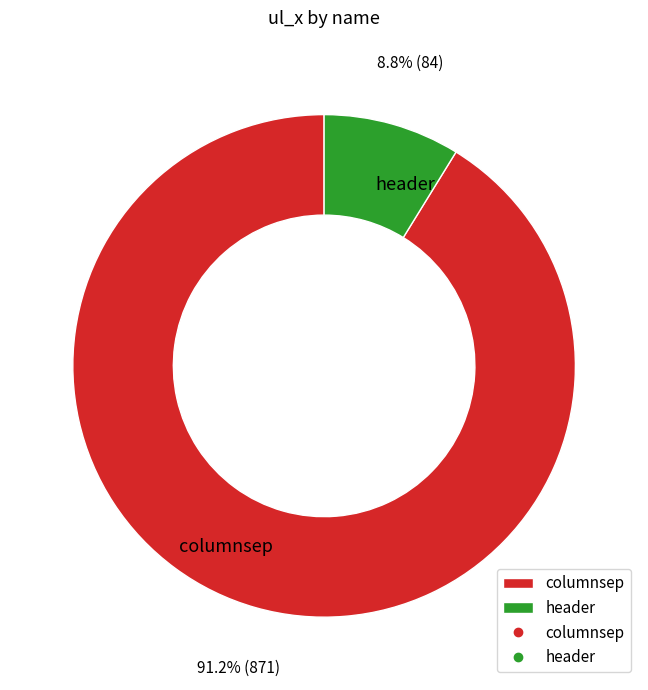

Combined, do columnsep and header account for over 50%?

Yes